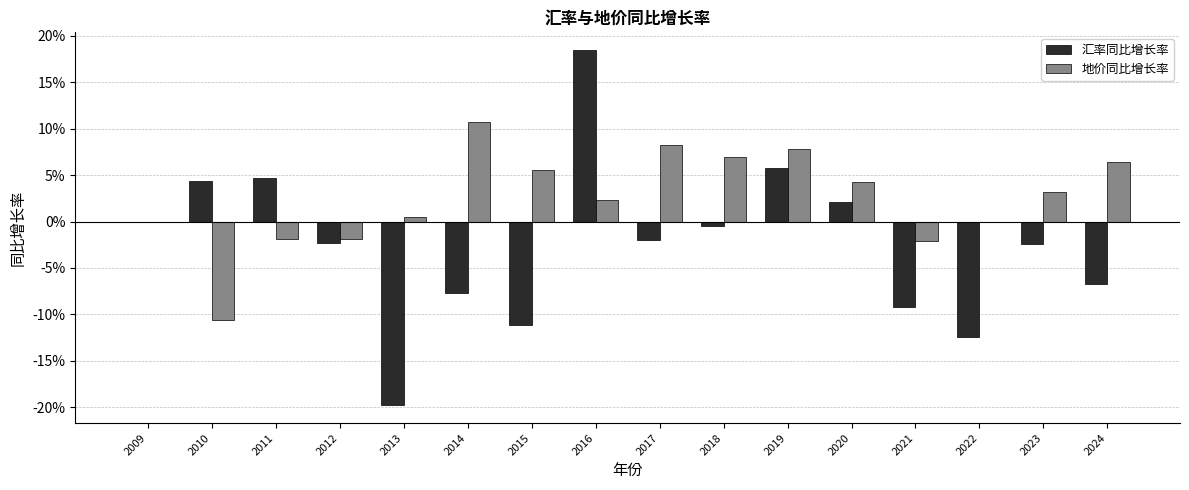

Rank the categories by 汇率同比增长率 value from highest to lowest.

2016, 2019, 2011, 2010, 2020, 2009, 2018, 2017, 2012, 2023, 2024, 2014, 2021, 2015, 2022, 2013